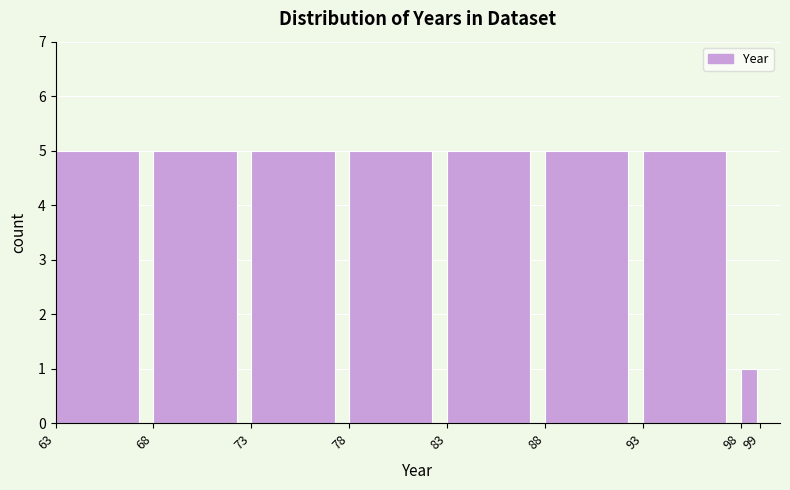

Reading left to right, list every bar in this chart as the range it spans on the x-axis followed by its height. The values are not printed on the chart, so give them approximately, as read against the axis.

63 to 68: 5
68 to 73: 5
73 to 78: 5
78 to 83: 5
83 to 88: 5
88 to 93: 5
93 to 98: 5
98 to 99: 1